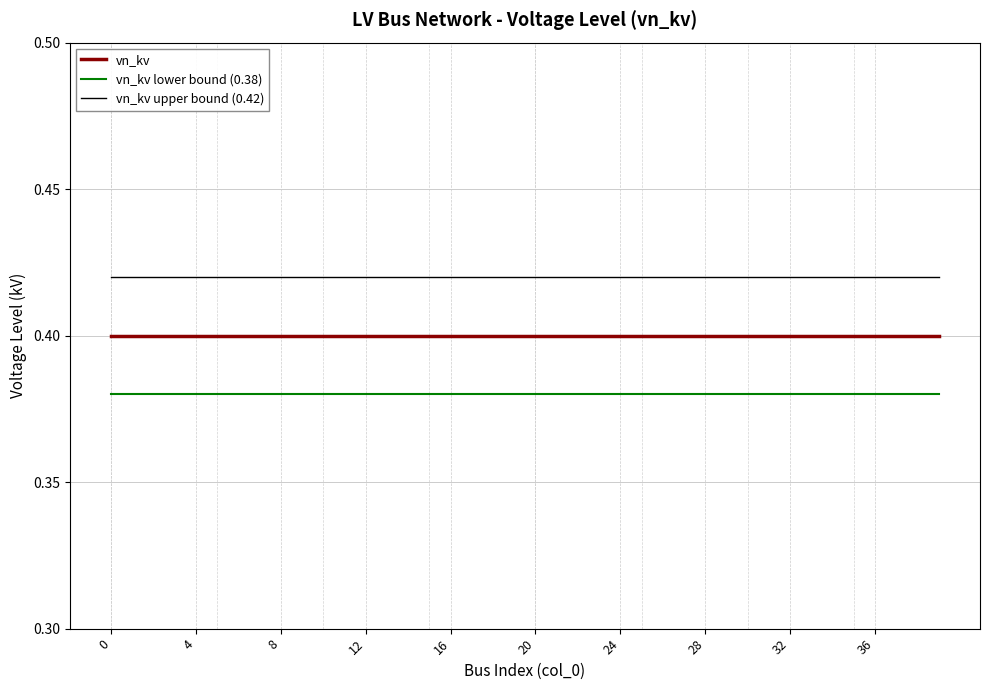

Rank the series by their average value, from highest to lowest.

vn_kv upper bound (0.42), vn_kv, vn_kv lower bound (0.38)